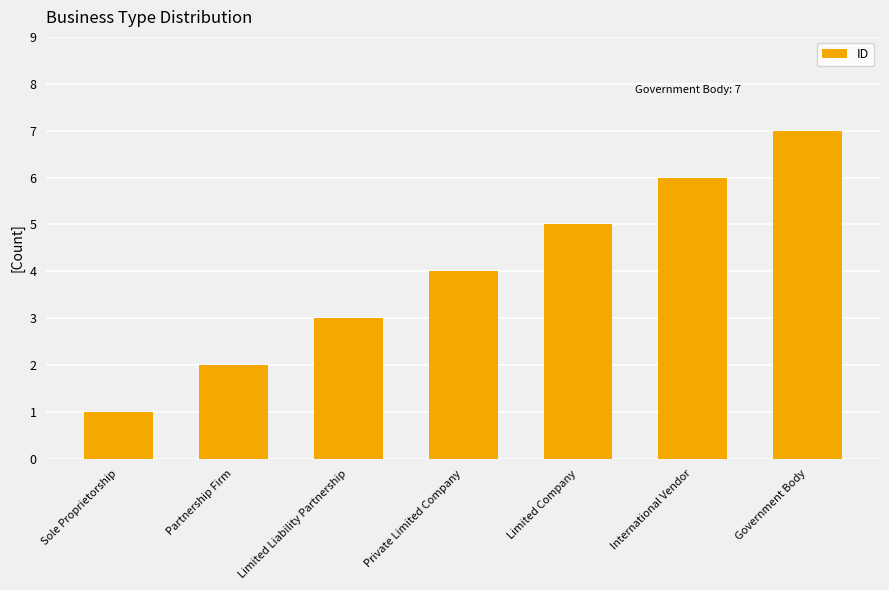

Between Partnership Firm and Sole Proprietorship, which is larger?

Partnership Firm